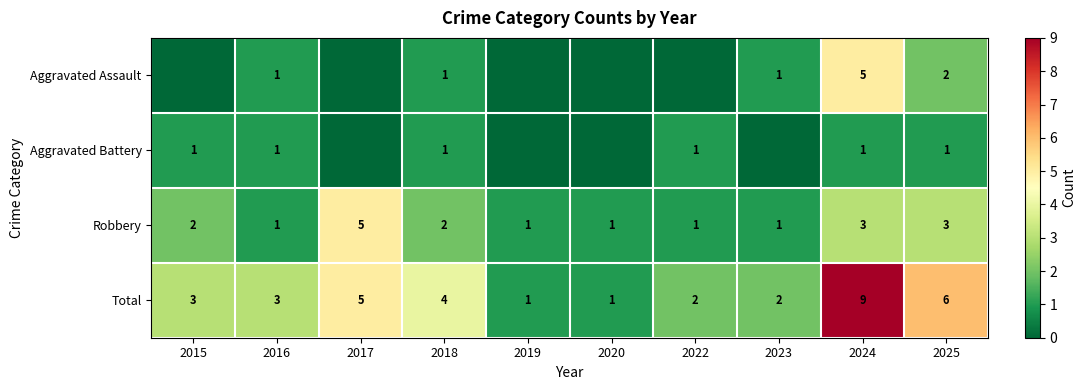

Is it true that Robbery equals 5 at 2024?

False